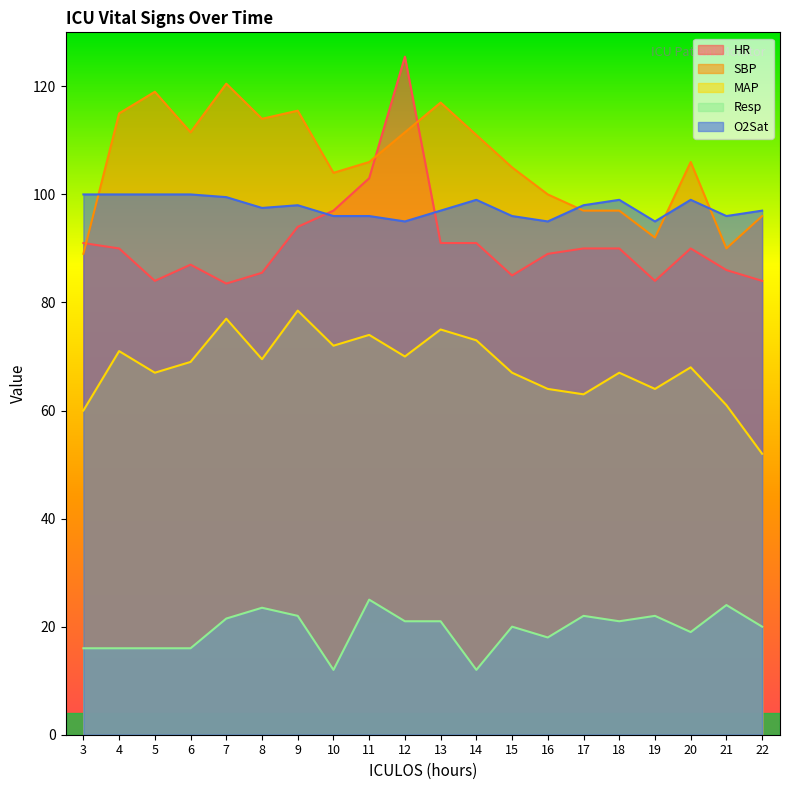

What is the difference between the maximum and second lowest values in the HR series?

41.5